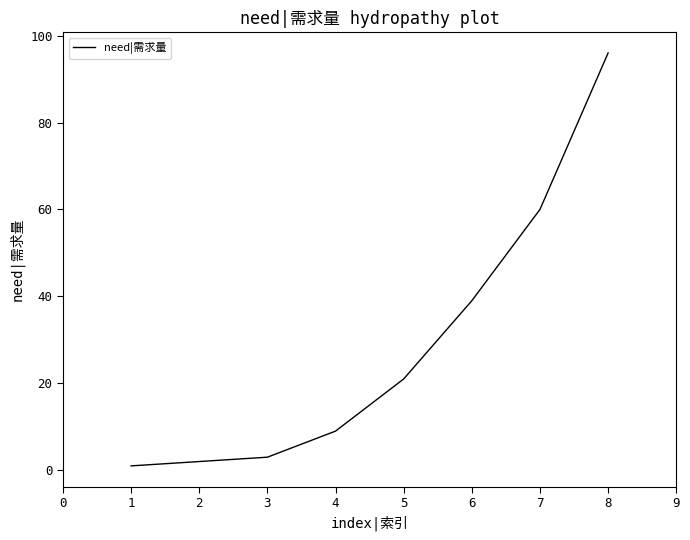

What is the difference between the second highest and minimum values?

59